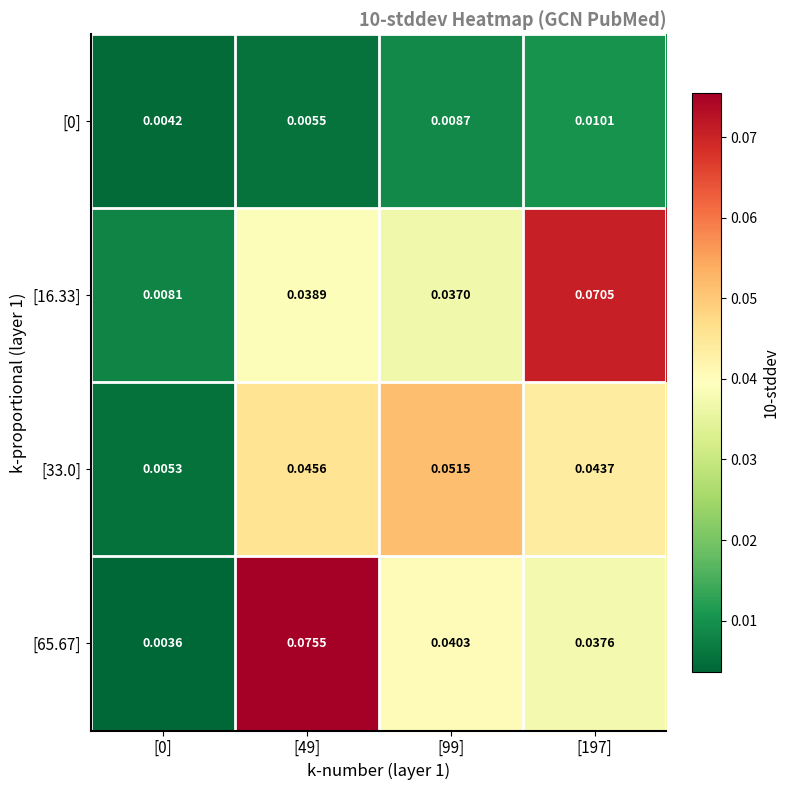

Is the value of [33.0] at [0] greater than the value of [65.67] at [99]?

No